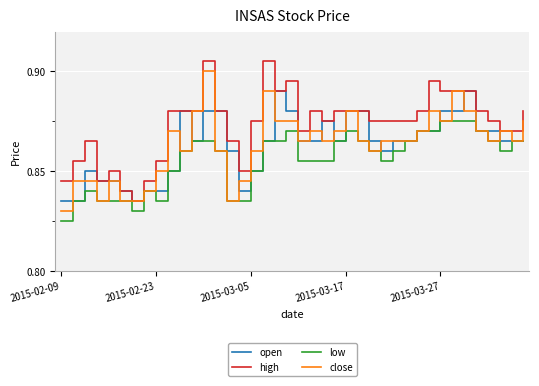

True or false: high and low cross at least once.

False